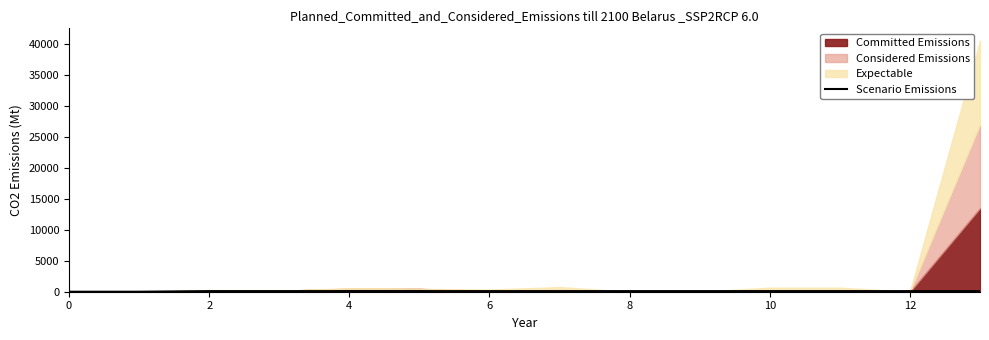

What is the average value?

85